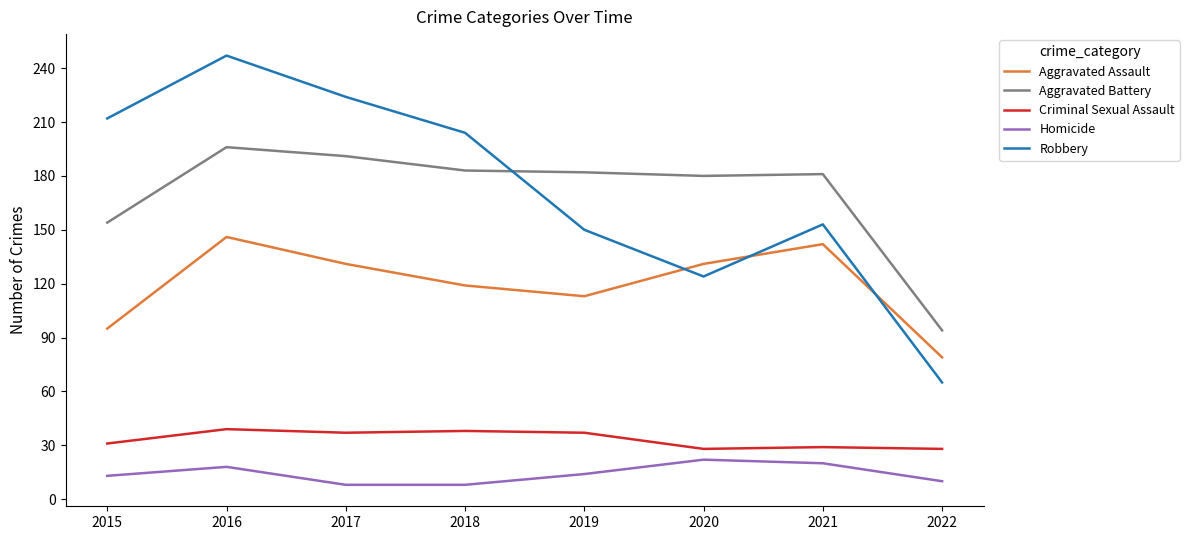

What is the highest value of the Homicide series?

22